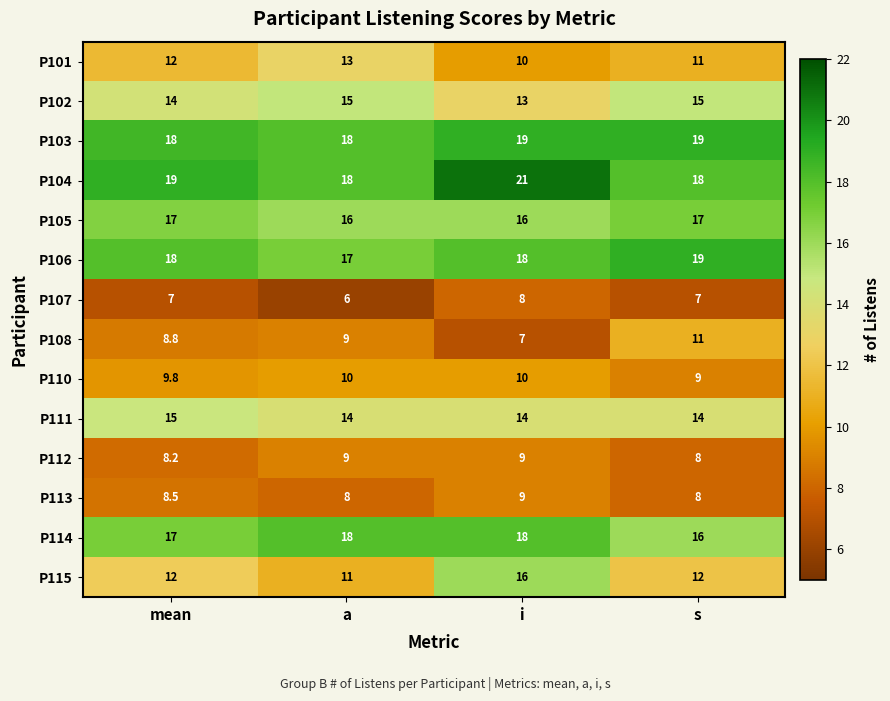

What is the smallest value displayed?

6.0